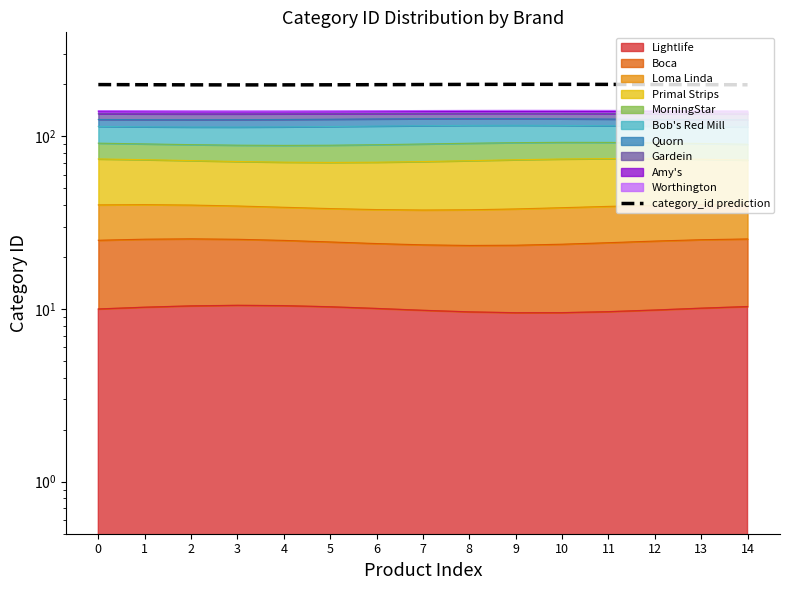

At which category does the data reach its first local valley?

3